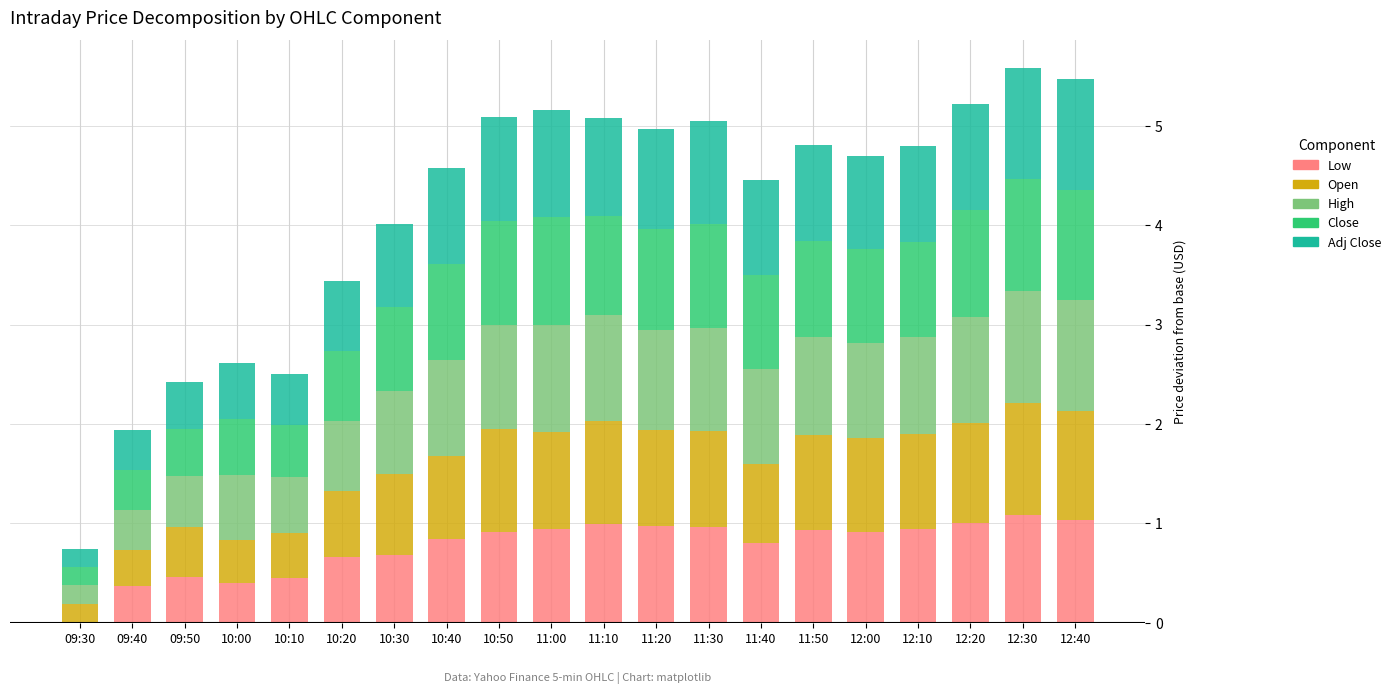

What is the total value across all series at 10:00?

2.6